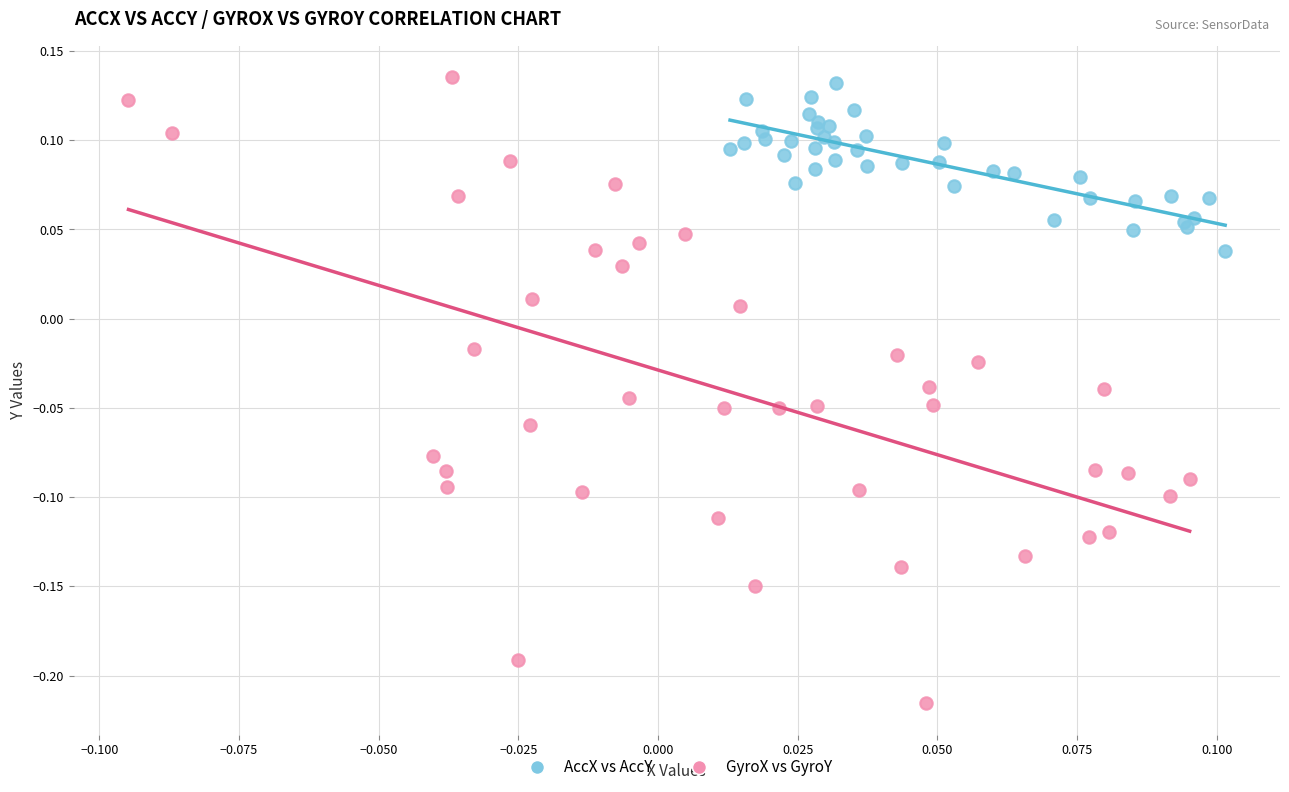

Which series reaches the maximum Y coordinate?

GyroX vs GyroY